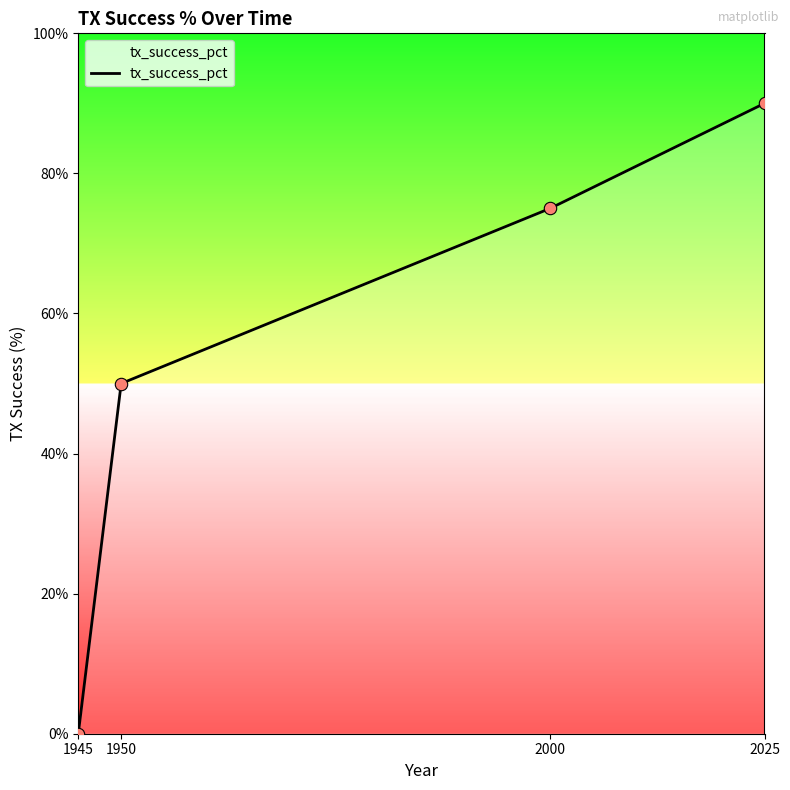

What is the change in value from 1945 to 1950?

+50